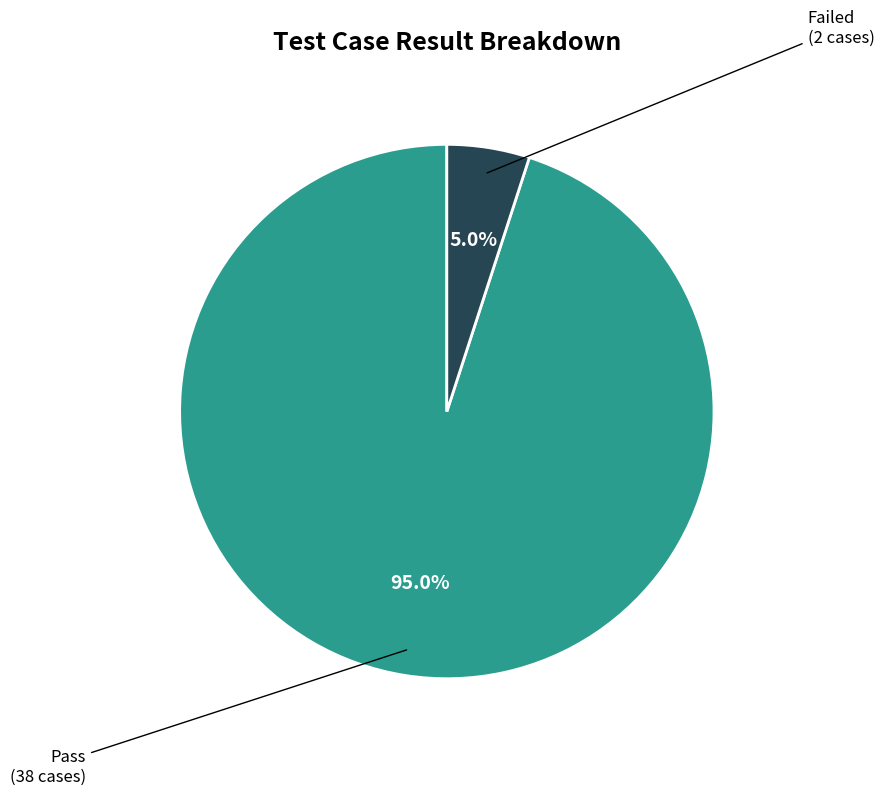

True or false: Pass accounts for 95% of the total.

True